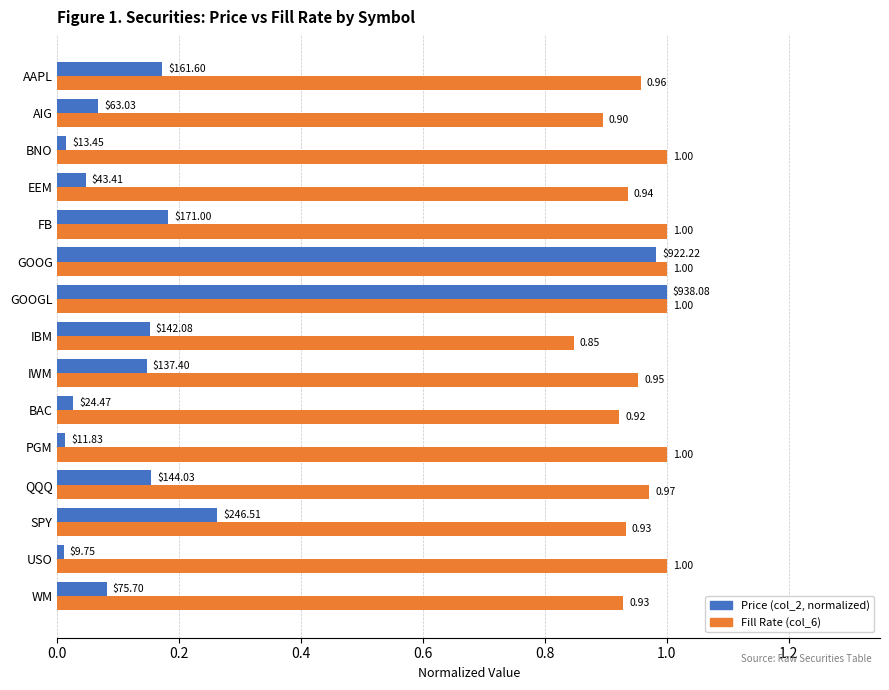

Rank the series by their average value, from highest to lowest.

Fill Rate (col_6), Price (col_2, normalized)